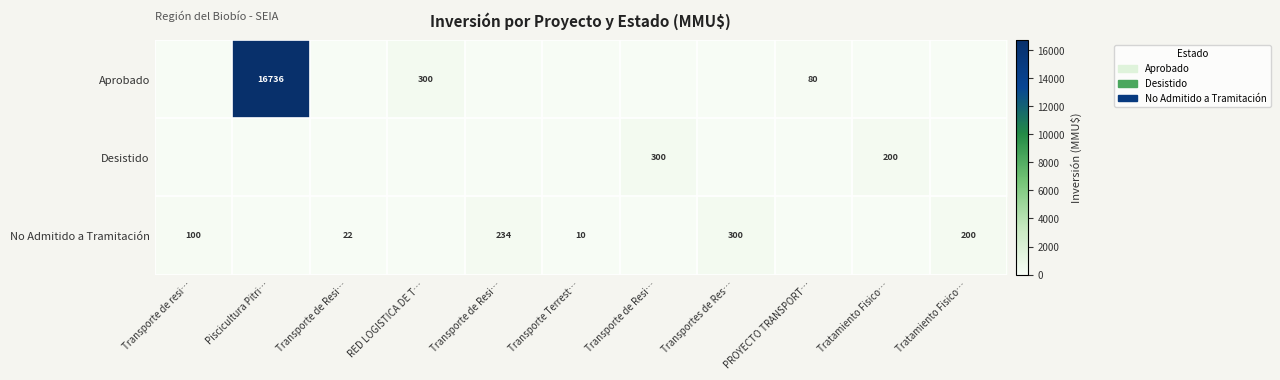

How many data points does each series have?

11